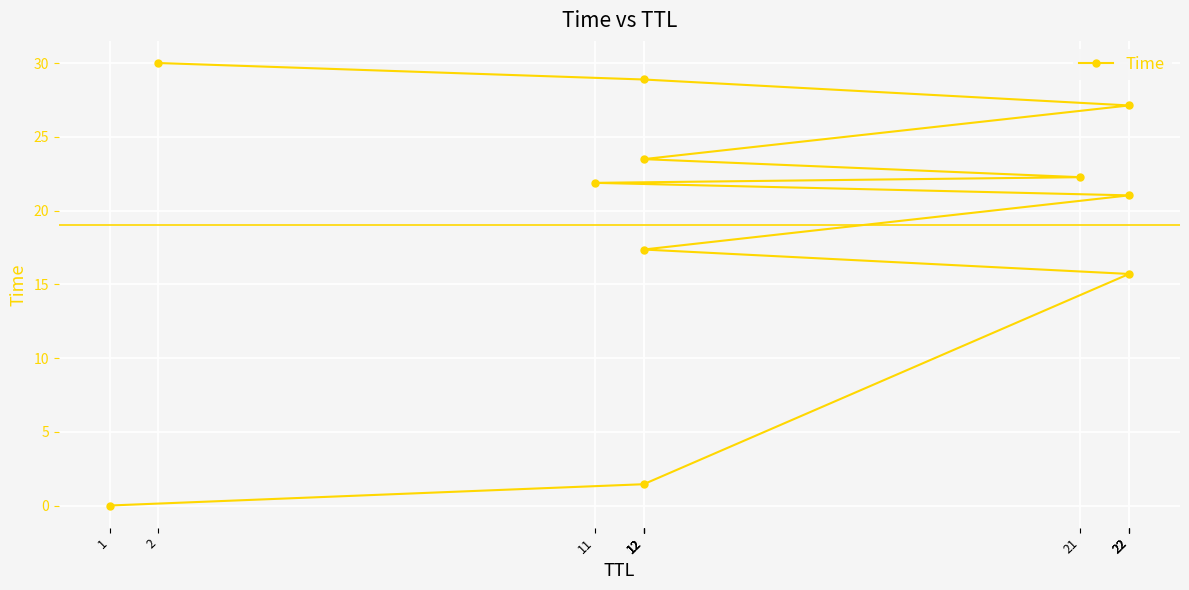

What is the difference between the maximum and minimum values?

30.0